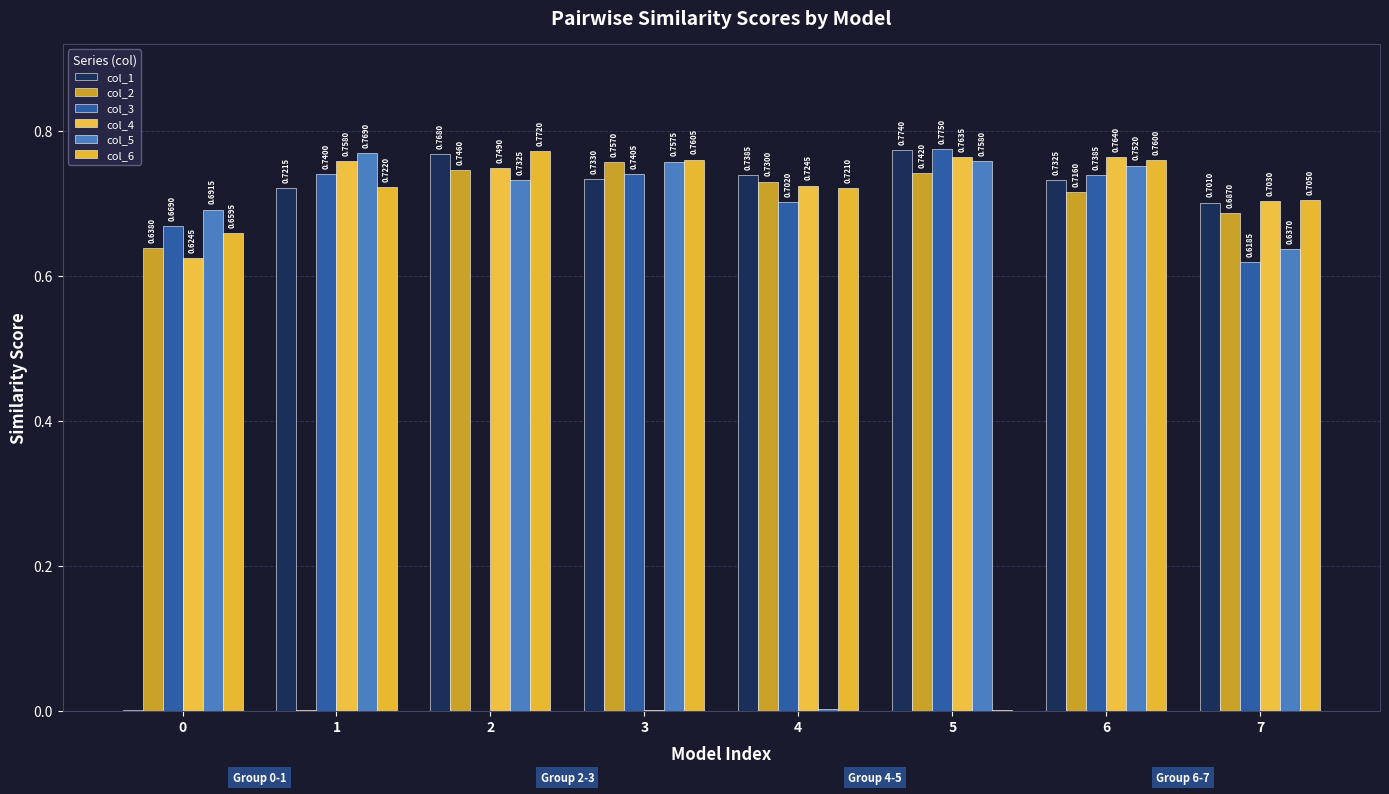

What is the difference between the maximum and second lowest values in the col_6 series?

0.1